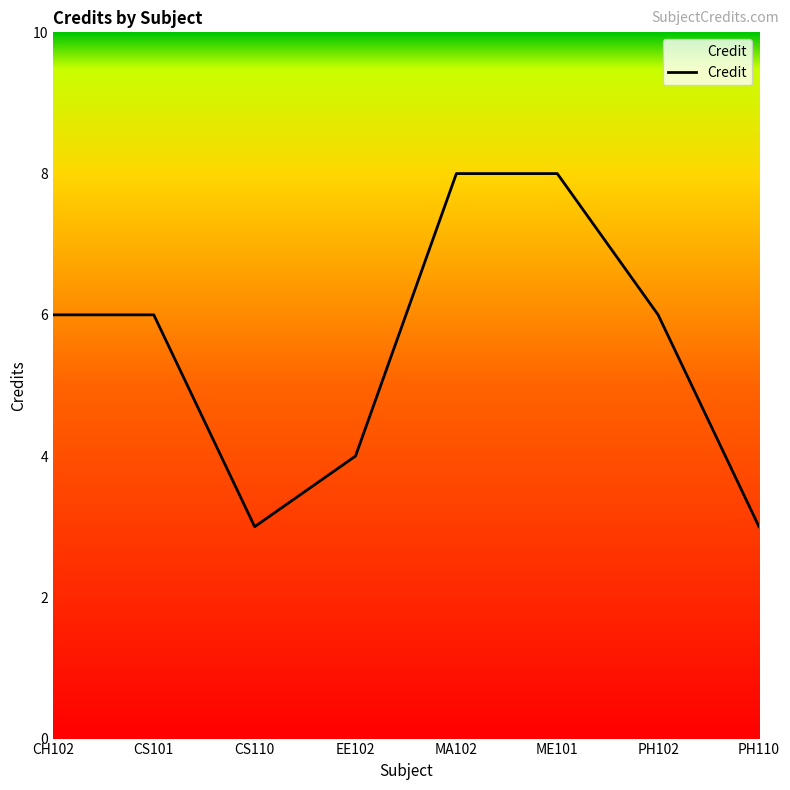

Does the chart have visible grid lines?

No